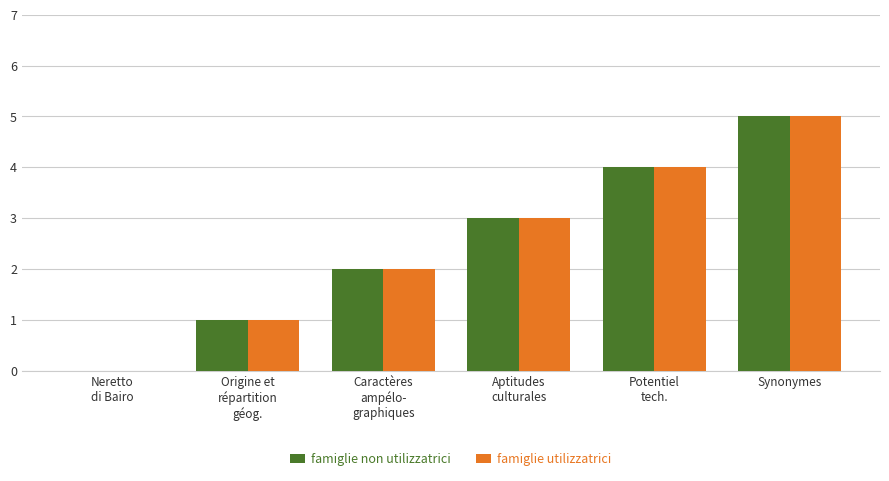

What is the maximum value for famiglie non utilizzatrici?

5